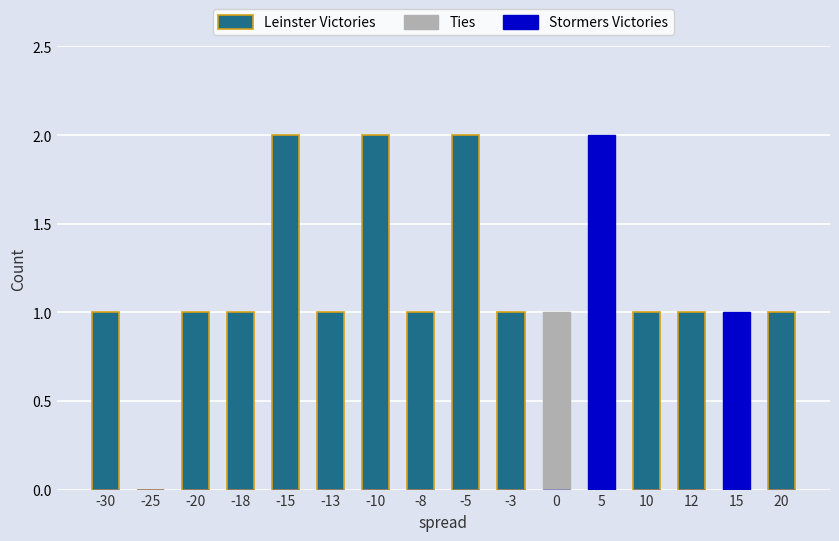

Where does the Leinster Victories series first go above 1?

-15